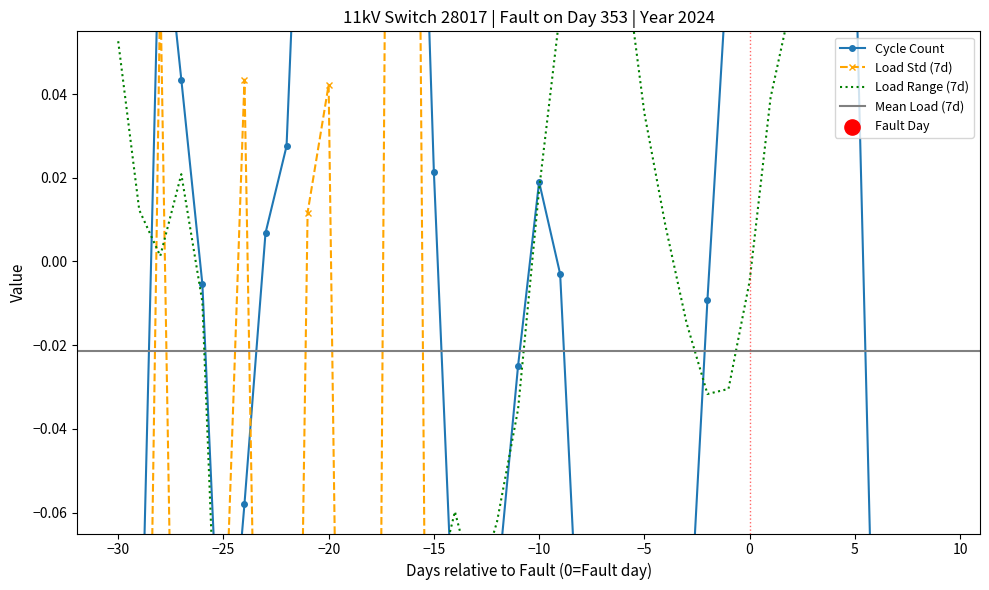

At how many categories does at least one series exceed 0?

32